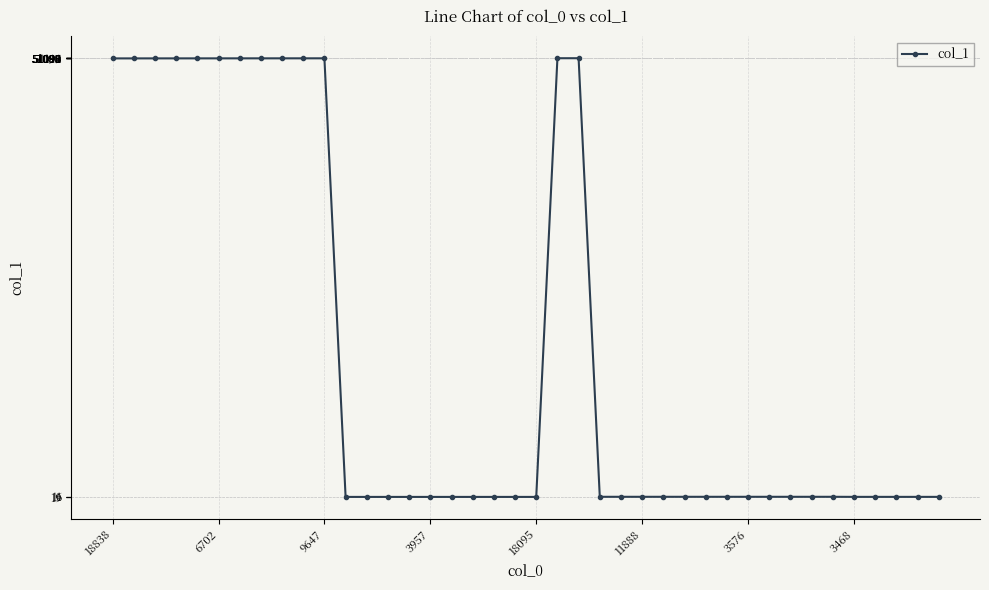

What is the greatest value displayed?

51110